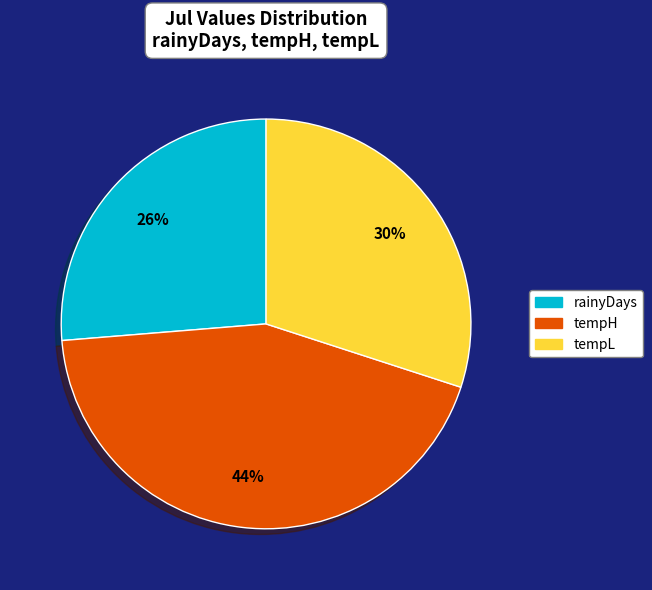

To the nearest percent, what portion does tempH represent?

44%